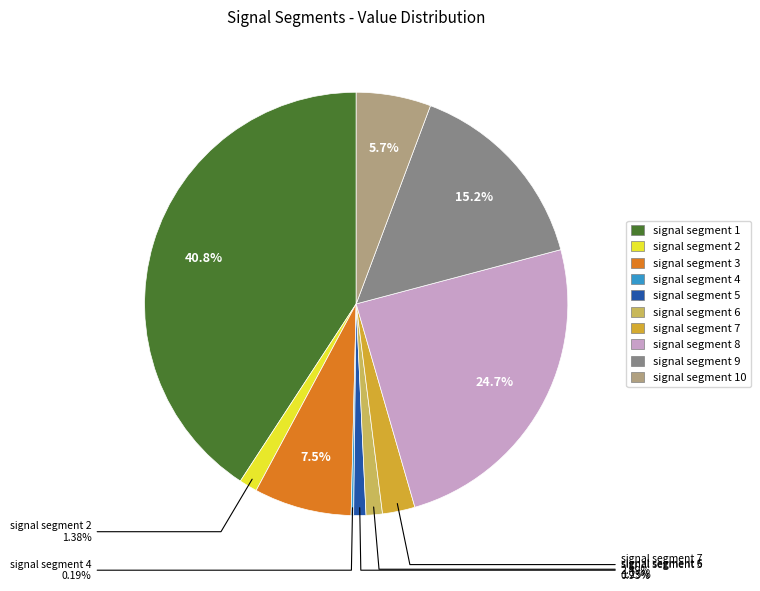

Is there any slice that represents more than half of the pie?

No